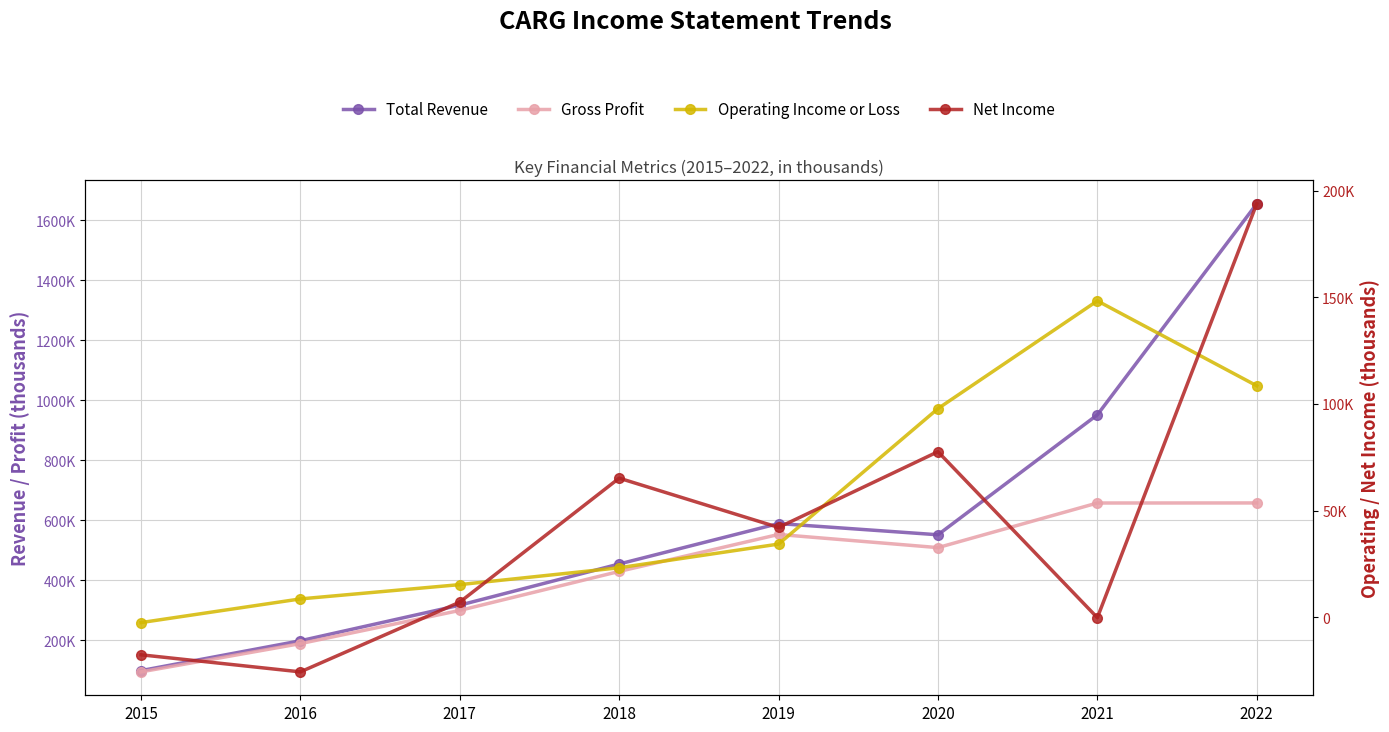

The value of Operating Income or Loss at 2022 is 108500. True or false?

True